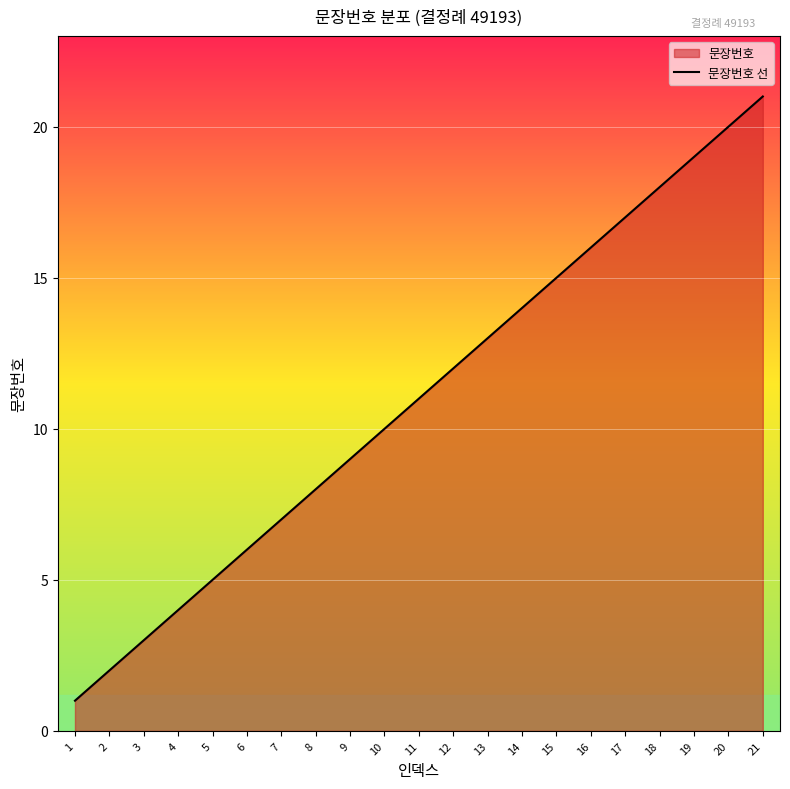

The chart shows a value of 20 at 14. True or false?

False